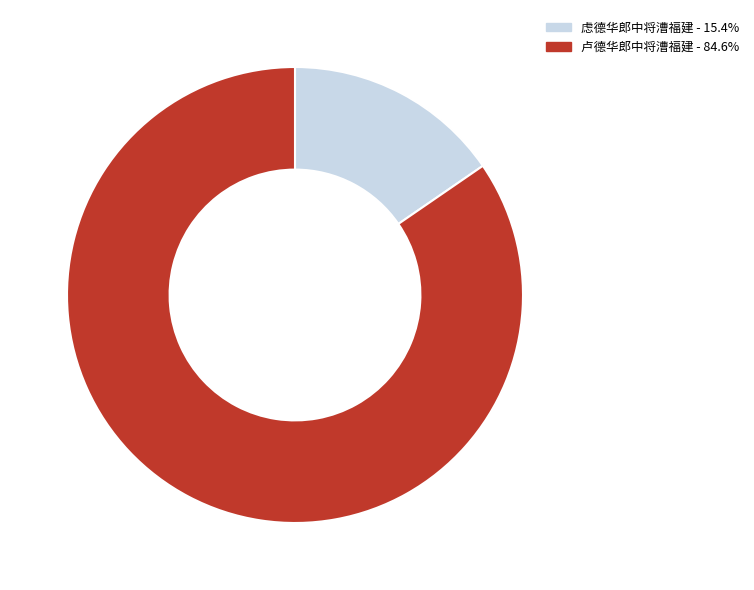

How many segments does this pie chart have?

2